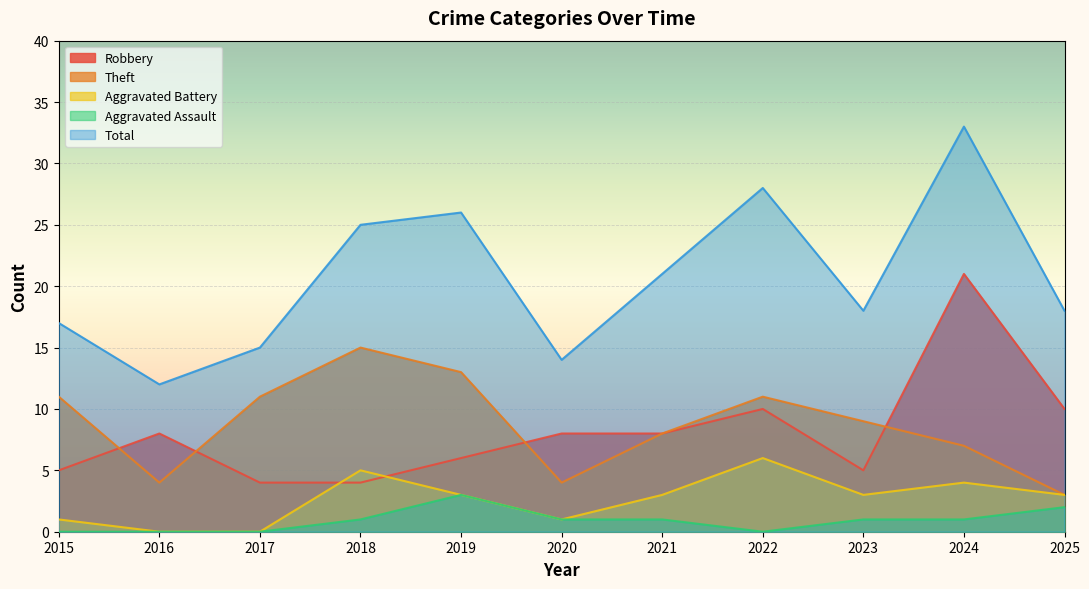

What is the value of the Theft point at the 6th from the left?

4